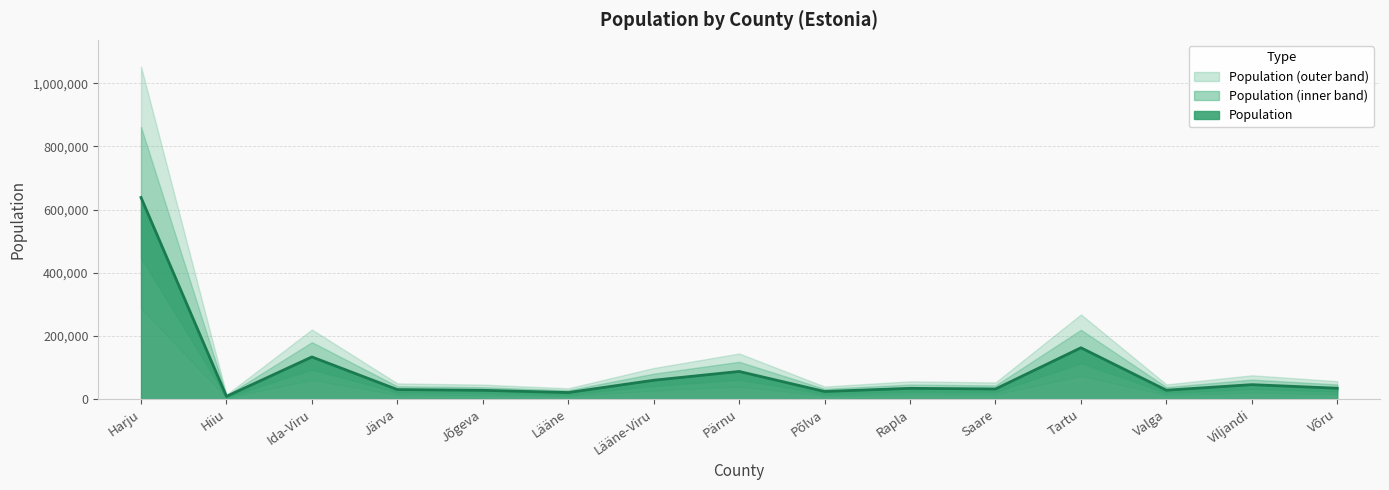

Reading right to left, what are all the values shown in this chart?

34317	45637	28114	162390	31919	34038	24036	87418	59608	20688	27739	30072	133358	8474	638076